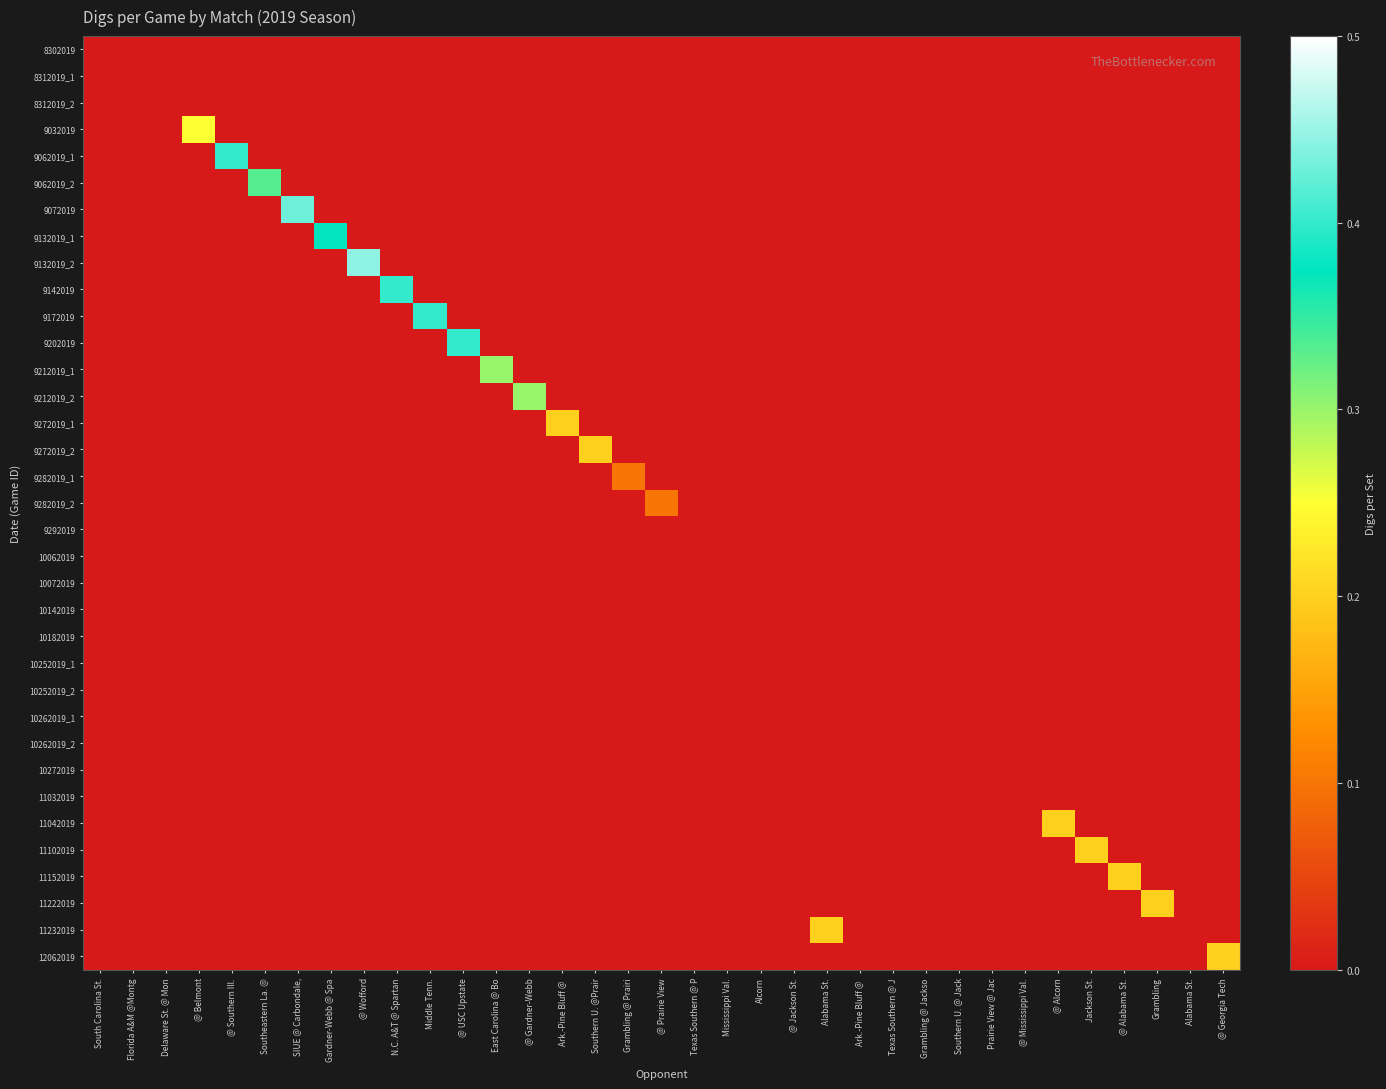

Reading left to right, what are all the values shown in this chart?

8302019: South Carolina St.=0.0	Florida A&M @Montg=0.0	Delaware St. @ Mon=0.0	@ Belmont=0.0	@ Southern Ill.=0.0	Southeastern La. @=0.0	SIUE @ Carbondale,=0.0	Gardner-Webb @ Spa=0.0	@ Wofford=0.0	N.C. A&T @ Spartan=0.0	Middle Tenn.=0.0	@ USC Upstate=0.0	East Carolina @ Bo=0.0	@ Gardner-Webb=0.0	Ark.-Pine Bluff @ =0.0	Southern U. @Prair=0.0	Grambling @ Prairi=0.0	@ Prairie View=0.0	Texas Southern @ P=0.0	Mississippi Val.=0.0	Alcorn=0.0	@ Jackson St.=0.0	Alabama St.=0.0	Ark.-Pine Bluff @ =0.0	Texas Southern @ J=0.0	Grambling @ Jackso=0.0	Southern U. @ Jack=0.0	Prairie View @ Jac=0.0	@ Mississippi Val.=0.0	@ Alcorn=0.0	Jackson St.=0.0	@ Alabama St.=0.0	Grambling=0.0	Alabama St.=0.0	@ Georgia Tech=0.0
8312019_1: South Carolina St.=0.0	Florida A&M @Montg=0.0	Delaware St. @ Mon=0.0	@ Belmont=0.0	@ Southern Ill.=0.0	Southeastern La. @=0.0	SIUE @ Carbondale,=0.0	Gardner-Webb @ Spa=0.0	@ Wofford=0.0	N.C. A&T @ Spartan=0.0	Middle Tenn.=0.0	@ USC Upstate=0.0	East Carolina @ Bo=0.0	@ Gardner-Webb=0.0	Ark.-Pine Bluff @ =0.0	Southern U. @Prair=0.0	Grambling @ Prairi=0.0	@ Prairie View=0.0	Texas Southern @ P=0.0	Mississippi Val.=0.0	Alcorn=0.0	@ Jackson St.=0.0	Alabama St.=0.0	Ark.-Pine Bluff @ =0.0	Texas Southern @ J=0.0	Grambling @ Jackso=0.0	Southern U. @ Jack=0.0	Prairie View @ Jac=0.0	@ Mississippi Val.=0.0	@ Alcorn=0.0	Jackson St.=0.0	@ Alabama St.=0.0	Grambling=0.0	Alabama St.=0.0	@ Georgia Tech=0.0
8312019_2: South Carolina St.=0.0	Florida A&M @Montg=0.0	Delaware St. @ Mon=0.0	@ Belmont=0.0	@ Southern Ill.=0.0	Southeastern La. @=0.0	SIUE @ Carbondale,=0.0	Gardner-Webb @ Spa=0.0	@ Wofford=0.0	N.C. A&T @ Spartan=0.0	Middle Tenn.=0.0	@ USC Upstate=0.0	East Carolina @ Bo=0.0	@ Gardner-Webb=0.0	Ark.-Pine Bluff @ =0.0	Southern U. @Prair=0.0	Grambling @ Prairi=0.0	@ Prairie View=0.0	Texas Southern @ P=0.0	Mississippi Val.=0.0	Alcorn=0.0	@ Jackson St.=0.0	Alabama St.=0.0	Ark.-Pine Bluff @ =0.0	Texas Southern @ J=0.0	Grambling @ Jackso=0.0	Southern U. @ Jack=0.0	Prairie View @ Jac=0.0	@ Mississippi Val.=0.0	@ Alcorn=0.0	Jackson St.=0.0	@ Alabama St.=0.0	Grambling=0.0	Alabama St.=0.0	@ Georgia Tech=0.0
9032019: South Carolina St.=0.0	Florida A&M @Montg=0.0	Delaware St. @ Mon=0.0	@ Belmont=0.2	@ Southern Ill.=0.0	Southeastern La. @=0.0	SIUE @ Carbondale,=0.0	Gardner-Webb @ Spa=0.0	@ Wofford=0.0	N.C. A&T @ Spartan=0.0	Middle Tenn.=0.0	@ USC Upstate=0.0	East Carolina @ Bo=0.0	@ Gardner-Webb=0.0	Ark.-Pine Bluff @ =0.0	Southern U. @Prair=0.0	Grambling @ Prairi=0.0	@ Prairie View=0.0	Texas Southern @ P=0.0	Mississippi Val.=0.0	Alcorn=0.0	@ Jackson St.=0.0	Alabama St.=0.0	Ark.-Pine Bluff @ =0.0	Texas Southern @ J=0.0	Grambling @ Jackso=0.0	Southern U. @ Jack=0.0	Prairie View @ Jac=0.0	@ Mississippi Val.=0.0	@ Alcorn=0.0	Jackson St.=0.0	@ Alabama St.=0.0	Grambling=0.0	Alabama St.=0.0	@ Georgia Tech=0.0
9062019_1: South Carolina St.=0.0	Florida A&M @Montg=0.0	Delaware St. @ Mon=0.0	@ Belmont=0.0	@ Southern Ill.=0.4	Southeastern La. @=0.0	SIUE @ Carbondale,=0.0	Gardner-Webb @ Spa=0.0	@ Wofford=0.0	N.C. A&T @ Spartan=0.0	Middle Tenn.=0.0	@ USC Upstate=0.0	East Carolina @ Bo=0.0	@ Gardner-Webb=0.0	Ark.-Pine Bluff @ =0.0	Southern U. @Prair=0.0	Grambling @ Prairi=0.0	@ Prairie View=0.0	Texas Southern @ P=0.0	Mississippi Val.=0.0	Alcorn=0.0	@ Jackson St.=0.0	Alabama St.=0.0	Ark.-Pine Bluff @ =0.0	Texas Southern @ J=0.0	Grambling @ Jackso=0.0	Southern U. @ Jack=0.0	Prairie View @ Jac=0.0	@ Mississippi Val.=0.0	@ Alcorn=0.0	Jackson St.=0.0	@ Alabama St.=0.0	Grambling=0.0	Alabama St.=0.0	@ Georgia Tech=0.0
9062019_2: South Carolina St.=0.0	Florida A&M @Montg=0.0	Delaware St. @ Mon=0.0	@ Belmont=0.0	@ Southern Ill.=0.0	Southeastern La. @=0.3	SIUE @ Carbondale,=0.0	Gardner-Webb @ Spa=0.0	@ Wofford=0.0	N.C. A&T @ Spartan=0.0	Middle Tenn.=0.0	@ USC Upstate=0.0	East Carolina @ Bo=0.0	@ Gardner-Webb=0.0	Ark.-Pine Bluff @ =0.0	Southern U. @Prair=0.0	Grambling @ Prairi=0.0	@ Prairie View=0.0	Texas Southern @ P=0.0	Mississippi Val.=0.0	Alcorn=0.0	@ Jackson St.=0.0	Alabama St.=0.0	Ark.-Pine Bluff @ =0.0	Texas Southern @ J=0.0	Grambling @ Jackso=0.0	Southern U. @ Jack=0.0	Prairie View @ Jac=0.0	@ Mississippi Val.=0.0	@ Alcorn=0.0	Jackson St.=0.0	@ Alabama St.=0.0	Grambling=0.0	Alabama St.=0.0	@ Georgia Tech=0.0
9072019: South Carolina St.=0.0	Florida A&M @Montg=0.0	Delaware St. @ Mon=0.0	@ Belmont=0.0	@ Southern Ill.=0.0	Southeastern La. @=0.0	SIUE @ Carbondale,=0.4	Gardner-Webb @ Spa=0.0	@ Wofford=0.0	N.C. A&T @ Spartan=0.0	Middle Tenn.=0.0	@ USC Upstate=0.0	East Carolina @ Bo=0.0	@ Gardner-Webb=0.0	Ark.-Pine Bluff @ =0.0	Southern U. @Prair=0.0	Grambling @ Prairi=0.0	@ Prairie View=0.0	Texas Southern @ P=0.0	Mississippi Val.=0.0	Alcorn=0.0	@ Jackson St.=0.0	Alabama St.=0.0	Ark.-Pine Bluff @ =0.0	Texas Southern @ J=0.0	Grambling @ Jackso=0.0	Southern U. @ Jack=0.0	Prairie View @ Jac=0.0	@ Mississippi Val.=0.0	@ Alcorn=0.0	Jackson St.=0.0	@ Alabama St.=0.0	Grambling=0.0	Alabama St.=0.0	@ Georgia Tech=0.0
9132019_1: South Carolina St.=0.0	Florida A&M @Montg=0.0	Delaware St. @ Mon=0.0	@ Belmont=0.0	@ Southern Ill.=0.0	Southeastern La. @=0.0	SIUE @ Carbondale,=0.0	Gardner-Webb @ Spa=0.4	@ Wofford=0.0	N.C. A&T @ Spartan=0.0	Middle Tenn.=0.0	@ USC Upstate=0.0	East Carolina @ Bo=0.0	@ Gardner-Webb=0.0	Ark.-Pine Bluff @ =0.0	Southern U. @Prair=0.0	Grambling @ Prairi=0.0	@ Prairie View=0.0	Texas Southern @ P=0.0	Mississippi Val.=0.0	Alcorn=0.0	@ Jackson St.=0.0	Alabama St.=0.0	Ark.-Pine Bluff @ =0.0	Texas Southern @ J=0.0	Grambling @ Jackso=0.0	Southern U. @ Jack=0.0	Prairie View @ Jac=0.0	@ Mississippi Val.=0.0	@ Alcorn=0.0	Jackson St.=0.0	@ Alabama St.=0.0	Grambling=0.0	Alabama St.=0.0	@ Georgia Tech=0.0
9132019_2: South Carolina St.=0.0	Florida A&M @Montg=0.0	Delaware St. @ Mon=0.0	@ Belmont=0.0	@ Southern Ill.=0.0	Southeastern La. @=0.0	SIUE @ Carbondale,=0.0	Gardner-Webb @ Spa=0.0	@ Wofford=0.4	N.C. A&T @ Spartan=0.0	Middle Tenn.=0.0	@ USC Upstate=0.0	East Carolina @ Bo=0.0	@ Gardner-Webb=0.0	Ark.-Pine Bluff @ =0.0	Southern U. @Prair=0.0	Grambling @ Prairi=0.0	@ Prairie View=0.0	Texas Southern @ P=0.0	Mississippi Val.=0.0	Alcorn=0.0	@ Jackson St.=0.0	Alabama St.=0.0	Ark.-Pine Bluff @ =0.0	Texas Southern @ J=0.0	Grambling @ Jackso=0.0	Southern U. @ Jack=0.0	Prairie View @ Jac=0.0	@ Mississippi Val.=0.0	@ Alcorn=0.0	Jackson St.=0.0	@ Alabama St.=0.0	Grambling=0.0	Alabama St.=0.0	@ Georgia Tech=0.0
9142019: South Carolina St.=0.0	Florida A&M @Montg=0.0	Delaware St. @ Mon=0.0	@ Belmont=0.0	@ Southern Ill.=0.0	Southeastern La. @=0.0	SIUE @ Carbondale,=0.0	Gardner-Webb @ Spa=0.0	@ Wofford=0.0	N.C. A&T @ Spartan=0.4	Middle Tenn.=0.0	@ USC Upstate=0.0	East Carolina @ Bo=0.0	@ Gardner-Webb=0.0	Ark.-Pine Bluff @ =0.0	Southern U. @Prair=0.0	Grambling @ Prairi=0.0	@ Prairie View=0.0	Texas Southern @ P=0.0	Mississippi Val.=0.0	Alcorn=0.0	@ Jackson St.=0.0	Alabama St.=0.0	Ark.-Pine Bluff @ =0.0	Texas Southern @ J=0.0	Grambling @ Jackso=0.0	Southern U. @ Jack=0.0	Prairie View @ Jac=0.0	@ Mississippi Val.=0.0	@ Alcorn=0.0	Jackson St.=0.0	@ Alabama St.=0.0	Grambling=0.0	Alabama St.=0.0	@ Georgia Tech=0.0
9172019: South Carolina St.=0.0	Florida A&M @Montg=0.0	Delaware St. @ Mon=0.0	@ Belmont=0.0	@ Southern Ill.=0.0	Southeastern La. @=0.0	SIUE @ Carbondale,=0.0	Gardner-Webb @ Spa=0.0	@ Wofford=0.0	N.C. A&T @ Spartan=0.0	Middle Tenn.=0.4	@ USC Upstate=0.0	East Carolina @ Bo=0.0	@ Gardner-Webb=0.0	Ark.-Pine Bluff @ =0.0	Southern U. @Prair=0.0	Grambling @ Prairi=0.0	@ Prairie View=0.0	Texas Southern @ P=0.0	Mississippi Val.=0.0	Alcorn=0.0	@ Jackson St.=0.0	Alabama St.=0.0	Ark.-Pine Bluff @ =0.0	Texas Southern @ J=0.0	Grambling @ Jackso=0.0	Southern U. @ Jack=0.0	Prairie View @ Jac=0.0	@ Mississippi Val.=0.0	@ Alcorn=0.0	Jackson St.=0.0	@ Alabama St.=0.0	Grambling=0.0	Alabama St.=0.0	@ Georgia Tech=0.0
9202019: South Carolina St.=0.0	Florida A&M @Montg=0.0	Delaware St. @ Mon=0.0	@ Belmont=0.0	@ Southern Ill.=0.0	Southeastern La. @=0.0	SIUE @ Carbondale,=0.0	Gardner-Webb @ Spa=0.0	@ Wofford=0.0	N.C. A&T @ Spartan=0.0	Middle Tenn.=0.0	@ USC Upstate=0.4	East Carolina @ Bo=0.0	@ Gardner-Webb=0.0	Ark.-Pine Bluff @ =0.0	Southern U. @Prair=0.0	Grambling @ Prairi=0.0	@ Prairie View=0.0	Texas Southern @ P=0.0	Mississippi Val.=0.0	Alcorn=0.0	@ Jackson St.=0.0	Alabama St.=0.0	Ark.-Pine Bluff @ =0.0	Texas Southern @ J=0.0	Grambling @ Jackso=0.0	Southern U. @ Jack=0.0	Prairie View @ Jac=0.0	@ Mississippi Val.=0.0	@ Alcorn=0.0	Jackson St.=0.0	@ Alabama St.=0.0	Grambling=0.0	Alabama St.=0.0	@ Georgia Tech=0.0
9212019_1: South Carolina St.=0.0	Florida A&M @Montg=0.0	Delaware St. @ Mon=0.0	@ Belmont=0.0	@ Southern Ill.=0.0	Southeastern La. @=0.0	SIUE @ Carbondale,=0.0	Gardner-Webb @ Spa=0.0	@ Wofford=0.0	N.C. A&T @ Spartan=0.0	Middle Tenn.=0.0	@ USC Upstate=0.0	East Carolina @ Bo=0.3	@ Gardner-Webb=0.0	Ark.-Pine Bluff @ =0.0	Southern U. @Prair=0.0	Grambling @ Prairi=0.0	@ Prairie View=0.0	Texas Southern @ P=0.0	Mississippi Val.=0.0	Alcorn=0.0	@ Jackson St.=0.0	Alabama St.=0.0	Ark.-Pine Bluff @ =0.0	Texas Southern @ J=0.0	Grambling @ Jackso=0.0	Southern U. @ Jack=0.0	Prairie View @ Jac=0.0	@ Mississippi Val.=0.0	@ Alcorn=0.0	Jackson St.=0.0	@ Alabama St.=0.0	Grambling=0.0	Alabama St.=0.0	@ Georgia Tech=0.0
9212019_2: South Carolina St.=0.0	Florida A&M @Montg=0.0	Delaware St. @ Mon=0.0	@ Belmont=0.0	@ Southern Ill.=0.0	Southeastern La. @=0.0	SIUE @ Carbondale,=0.0	Gardner-Webb @ Spa=0.0	@ Wofford=0.0	N.C. A&T @ Spartan=0.0	Middle Tenn.=0.0	@ USC Upstate=0.0	East Carolina @ Bo=0.0	@ Gardner-Webb=0.3	Ark.-Pine Bluff @ =0.0	Southern U. @Prair=0.0	Grambling @ Prairi=0.0	@ Prairie View=0.0	Texas Southern @ P=0.0	Mississippi Val.=0.0	Alcorn=0.0	@ Jackson St.=0.0	Alabama St.=0.0	Ark.-Pine Bluff @ =0.0	Texas Southern @ J=0.0	Grambling @ Jackso=0.0	Southern U. @ Jack=0.0	Prairie View @ Jac=0.0	@ Mississippi Val.=0.0	@ Alcorn=0.0	Jackson St.=0.0	@ Alabama St.=0.0	Grambling=0.0	Alabama St.=0.0	@ Georgia Tech=0.0
9272019_1: South Carolina St.=0.0	Florida A&M @Montg=0.0	Delaware St. @ Mon=0.0	@ Belmont=0.0	@ Southern Ill.=0.0	Southeastern La. @=0.0	SIUE @ Carbondale,=0.0	Gardner-Webb @ Spa=0.0	@ Wofford=0.0	N.C. A&T @ Spartan=0.0	Middle Tenn.=0.0	@ USC Upstate=0.0	East Carolina @ Bo=0.0	@ Gardner-Webb=0.0	Ark.-Pine Bluff @ =0.2	Southern U. @Prair=0.0	Grambling @ Prairi=0.0	@ Prairie View=0.0	Texas Southern @ P=0.0	Mississippi Val.=0.0	Alcorn=0.0	@ Jackson St.=0.0	Alabama St.=0.0	Ark.-Pine Bluff @ =0.0	Texas Southern @ J=0.0	Grambling @ Jackso=0.0	Southern U. @ Jack=0.0	Prairie View @ Jac=0.0	@ Mississippi Val.=0.0	@ Alcorn=0.0	Jackson St.=0.0	@ Alabama St.=0.0	Grambling=0.0	Alabama St.=0.0	@ Georgia Tech=0.0
9272019_2: South Carolina St.=0.0	Florida A&M @Montg=0.0	Delaware St. @ Mon=0.0	@ Belmont=0.0	@ Southern Ill.=0.0	Southeastern La. @=0.0	SIUE @ Carbondale,=0.0	Gardner-Webb @ Spa=0.0	@ Wofford=0.0	N.C. A&T @ Spartan=0.0	Middle Tenn.=0.0	@ USC Upstate=0.0	East Carolina @ Bo=0.0	@ Gardner-Webb=0.0	Ark.-Pine Bluff @ =0.0	Southern U. @Prair=0.2	Grambling @ Prairi=0.0	@ Prairie View=0.0	Texas Southern @ P=0.0	Mississippi Val.=0.0	Alcorn=0.0	@ Jackson St.=0.0	Alabama St.=0.0	Ark.-Pine Bluff @ =0.0	Texas Southern @ J=0.0	Grambling @ Jackso=0.0	Southern U. @ Jack=0.0	Prairie View @ Jac=0.0	@ Mississippi Val.=0.0	@ Alcorn=0.0	Jackson St.=0.0	@ Alabama St.=0.0	Grambling=0.0	Alabama St.=0.0	@ Georgia Tech=0.0
9282019_1: South Carolina St.=0.0	Florida A&M @Montg=0.0	Delaware St. @ Mon=0.0	@ Belmont=0.0	@ Southern Ill.=0.0	Southeastern La. @=0.0	SIUE @ Carbondale,=0.0	Gardner-Webb @ Spa=0.0	@ Wofford=0.0	N.C. A&T @ Spartan=0.0	Middle Tenn.=0.0	@ USC Upstate=0.0	East Carolina @ Bo=0.0	@ Gardner-Webb=0.0	Ark.-Pine Bluff @ =0.0	Southern U. @Prair=0.0	Grambling @ Prairi=0.1	@ Prairie View=0.0	Texas Southern @ P=0.0	Mississippi Val.=0.0	Alcorn=0.0	@ Jackson St.=0.0	Alabama St.=0.0	Ark.-Pine Bluff @ =0.0	Texas Southern @ J=0.0	Grambling @ Jackso=0.0	Southern U. @ Jack=0.0	Prairie View @ Jac=0.0	@ Mississippi Val.=0.0	@ Alcorn=0.0	Jackson St.=0.0	@ Alabama St.=0.0	Grambling=0.0	Alabama St.=0.0	@ Georgia Tech=0.0
9282019_2: South Carolina St.=0.0	Florida A&M @Montg=0.0	Delaware St. @ Mon=0.0	@ Belmont=0.0	@ Southern Ill.=0.0	Southeastern La. @=0.0	SIUE @ Carbondale,=0.0	Gardner-Webb @ Spa=0.0	@ Wofford=0.0	N.C. A&T @ Spartan=0.0	Middle Tenn.=0.0	@ USC Upstate=0.0	East Carolina @ Bo=0.0	@ Gardner-Webb=0.0	Ark.-Pine Bluff @ =0.0	Southern U. @Prair=0.0	Grambling @ Prairi=0.0	@ Prairie View=0.1	Texas Southern @ P=0.0	Mississippi Val.=0.0	Alcorn=0.0	@ Jackson St.=0.0	Alabama St.=0.0	Ark.-Pine Bluff @ =0.0	Texas Southern @ J=0.0	Grambling @ Jackso=0.0	Southern U. @ Jack=0.0	Prairie View @ Jac=0.0	@ Mississippi Val.=0.0	@ Alcorn=0.0	Jackson St.=0.0	@ Alabama St.=0.0	Grambling=0.0	Alabama St.=0.0	@ Georgia Tech=0.0
9292019: South Carolina St.=0.0	Florida A&M @Montg=0.0	Delaware St. @ Mon=0.0	@ Belmont=0.0	@ Southern Ill.=0.0	Southeastern La. @=0.0	SIUE @ Carbondale,=0.0	Gardner-Webb @ Spa=0.0	@ Wofford=0.0	N.C. A&T @ Spartan=0.0	Middle Tenn.=0.0	@ USC Upstate=0.0	East Carolina @ Bo=0.0	@ Gardner-Webb=0.0	Ark.-Pine Bluff @ =0.0	Southern U. @Prair=0.0	Grambling @ Prairi=0.0	@ Prairie View=0.0	Texas Southern @ P=0.0	Mississippi Val.=0.0	Alcorn=0.0	@ Jackson St.=0.0	Alabama St.=0.0	Ark.-Pine Bluff @ =0.0	Texas Southern @ J=0.0	Grambling @ Jackso=0.0	Southern U. @ Jack=0.0	Prairie View @ Jac=0.0	@ Mississippi Val.=0.0	@ Alcorn=0.0	Jackson St.=0.0	@ Alabama St.=0.0	Grambling=0.0	Alabama St.=0.0	@ Georgia Tech=0.0
10062019: South Carolina St.=0.0	Florida A&M @Montg=0.0	Delaware St. @ Mon=0.0	@ Belmont=0.0	@ Southern Ill.=0.0	Southeastern La. @=0.0	SIUE @ Carbondale,=0.0	Gardner-Webb @ Spa=0.0	@ Wofford=0.0	N.C. A&T @ Spartan=0.0	Middle Tenn.=0.0	@ USC Upstate=0.0	East Carolina @ Bo=0.0	@ Gardner-Webb=0.0	Ark.-Pine Bluff @ =0.0	Southern U. @Prair=0.0	Grambling @ Prairi=0.0	@ Prairie View=0.0	Texas Southern @ P=0.0	Mississippi Val.=0.0	Alcorn=0.0	@ Jackson St.=0.0	Alabama St.=0.0	Ark.-Pine Bluff @ =0.0	Texas Southern @ J=0.0	Grambling @ Jackso=0.0	Southern U. @ Jack=0.0	Prairie View @ Jac=0.0	@ Mississippi Val.=0.0	@ Alcorn=0.0	Jackson St.=0.0	@ Alabama St.=0.0	Grambling=0.0	Alabama St.=0.0	@ Georgia Tech=0.0
10072019: South Carolina St.=0.0	Florida A&M @Montg=0.0	Delaware St. @ Mon=0.0	@ Belmont=0.0	@ Southern Ill.=0.0	Southeastern La. @=0.0	SIUE @ Carbondale,=0.0	Gardner-Webb @ Spa=0.0	@ Wofford=0.0	N.C. A&T @ Spartan=0.0	Middle Tenn.=0.0	@ USC Upstate=0.0	East Carolina @ Bo=0.0	@ Gardner-Webb=0.0	Ark.-Pine Bluff @ =0.0	Southern U. @Prair=0.0	Grambling @ Prairi=0.0	@ Prairie View=0.0	Texas Southern @ P=0.0	Mississippi Val.=0.0	Alcorn=0.0	@ Jackson St.=0.0	Alabama St.=0.0	Ark.-Pine Bluff @ =0.0	Texas Southern @ J=0.0	Grambling @ Jackso=0.0	Southern U. @ Jack=0.0	Prairie View @ Jac=0.0	@ Mississippi Val.=0.0	@ Alcorn=0.0	Jackson St.=0.0	@ Alabama St.=0.0	Grambling=0.0	Alabama St.=0.0	@ Georgia Tech=0.0
10142019: South Carolina St.=0.0	Florida A&M @Montg=0.0	Delaware St. @ Mon=0.0	@ Belmont=0.0	@ Southern Ill.=0.0	Southeastern La. @=0.0	SIUE @ Carbondale,=0.0	Gardner-Webb @ Spa=0.0	@ Wofford=0.0	N.C. A&T @ Spartan=0.0	Middle Tenn.=0.0	@ USC Upstate=0.0	East Carolina @ Bo=0.0	@ Gardner-Webb=0.0	Ark.-Pine Bluff @ =0.0	Southern U. @Prair=0.0	Grambling @ Prairi=0.0	@ Prairie View=0.0	Texas Southern @ P=0.0	Mississippi Val.=0.0	Alcorn=0.0	@ Jackson St.=0.0	Alabama St.=0.0	Ark.-Pine Bluff @ =0.0	Texas Southern @ J=0.0	Grambling @ Jackso=0.0	Southern U. @ Jack=0.0	Prairie View @ Jac=0.0	@ Mississippi Val.=0.0	@ Alcorn=0.0	Jackson St.=0.0	@ Alabama St.=0.0	Grambling=0.0	Alabama St.=0.0	@ Georgia Tech=0.0
10182019: South Carolina St.=0.0	Florida A&M @Montg=0.0	Delaware St. @ Mon=0.0	@ Belmont=0.0	@ Southern Ill.=0.0	Southeastern La. @=0.0	SIUE @ Carbondale,=0.0	Gardner-Webb @ Spa=0.0	@ Wofford=0.0	N.C. A&T @ Spartan=0.0	Middle Tenn.=0.0	@ USC Upstate=0.0	East Carolina @ Bo=0.0	@ Gardner-Webb=0.0	Ark.-Pine Bluff @ =0.0	Southern U. @Prair=0.0	Grambling @ Prairi=0.0	@ Prairie View=0.0	Texas Southern @ P=0.0	Mississippi Val.=0.0	Alcorn=0.0	@ Jackson St.=0.0	Alabama St.=0.0	Ark.-Pine Bluff @ =0.0	Texas Southern @ J=0.0	Grambling @ Jackso=0.0	Southern U. @ Jack=0.0	Prairie View @ Jac=0.0	@ Mississippi Val.=0.0	@ Alcorn=0.0	Jackson St.=0.0	@ Alabama St.=0.0	Grambling=0.0	Alabama St.=0.0	@ Georgia Tech=0.0
10252019_1: South Carolina St.=0.0	Florida A&M @Montg=0.0	Delaware St. @ Mon=0.0	@ Belmont=0.0	@ Southern Ill.=0.0	Southeastern La. @=0.0	SIUE @ Carbondale,=0.0	Gardner-Webb @ Spa=0.0	@ Wofford=0.0	N.C. A&T @ Spartan=0.0	Middle Tenn.=0.0	@ USC Upstate=0.0	East Carolina @ Bo=0.0	@ Gardner-Webb=0.0	Ark.-Pine Bluff @ =0.0	Southern U. @Prair=0.0	Grambling @ Prairi=0.0	@ Prairie View=0.0	Texas Southern @ P=0.0	Mississippi Val.=0.0	Alcorn=0.0	@ Jackson St.=0.0	Alabama St.=0.0	Ark.-Pine Bluff @ =0.0	Texas Southern @ J=0.0	Grambling @ Jackso=0.0	Southern U. @ Jack=0.0	Prairie View @ Jac=0.0	@ Mississippi Val.=0.0	@ Alcorn=0.0	Jackson St.=0.0	@ Alabama St.=0.0	Grambling=0.0	Alabama St.=0.0	@ Georgia Tech=0.0
10252019_2: South Carolina St.=0.0	Florida A&M @Montg=0.0	Delaware St. @ Mon=0.0	@ Belmont=0.0	@ Southern Ill.=0.0	Southeastern La. @=0.0	SIUE @ Carbondale,=0.0	Gardner-Webb @ Spa=0.0	@ Wofford=0.0	N.C. A&T @ Spartan=0.0	Middle Tenn.=0.0	@ USC Upstate=0.0	East Carolina @ Bo=0.0	@ Gardner-Webb=0.0	Ark.-Pine Bluff @ =0.0	Southern U. @Prair=0.0	Grambling @ Prairi=0.0	@ Prairie View=0.0	Texas Southern @ P=0.0	Mississippi Val.=0.0	Alcorn=0.0	@ Jackson St.=0.0	Alabama St.=0.0	Ark.-Pine Bluff @ =0.0	Texas Southern @ J=0.0	Grambling @ Jackso=0.0	Southern U. @ Jack=0.0	Prairie View @ Jac=0.0	@ Mississippi Val.=0.0	@ Alcorn=0.0	Jackson St.=0.0	@ Alabama St.=0.0	Grambling=0.0	Alabama St.=0.0	@ Georgia Tech=0.0
10262019_1: South Carolina St.=0.0	Florida A&M @Montg=0.0	Delaware St. @ Mon=0.0	@ Belmont=0.0	@ Southern Ill.=0.0	Southeastern La. @=0.0	SIUE @ Carbondale,=0.0	Gardner-Webb @ Spa=0.0	@ Wofford=0.0	N.C. A&T @ Spartan=0.0	Middle Tenn.=0.0	@ USC Upstate=0.0	East Carolina @ Bo=0.0	@ Gardner-Webb=0.0	Ark.-Pine Bluff @ =0.0	Southern U. @Prair=0.0	Grambling @ Prairi=0.0	@ Prairie View=0.0	Texas Southern @ P=0.0	Mississippi Val.=0.0	Alcorn=0.0	@ Jackson St.=0.0	Alabama St.=0.0	Ark.-Pine Bluff @ =0.0	Texas Southern @ J=0.0	Grambling @ Jackso=0.0	Southern U. @ Jack=0.0	Prairie View @ Jac=0.0	@ Mississippi Val.=0.0	@ Alcorn=0.0	Jackson St.=0.0	@ Alabama St.=0.0	Grambling=0.0	Alabama St.=0.0	@ Georgia Tech=0.0
10262019_2: South Carolina St.=0.0	Florida A&M @Montg=0.0	Delaware St. @ Mon=0.0	@ Belmont=0.0	@ Southern Ill.=0.0	Southeastern La. @=0.0	SIUE @ Carbondale,=0.0	Gardner-Webb @ Spa=0.0	@ Wofford=0.0	N.C. A&T @ Spartan=0.0	Middle Tenn.=0.0	@ USC Upstate=0.0	East Carolina @ Bo=0.0	@ Gardner-Webb=0.0	Ark.-Pine Bluff @ =0.0	Southern U. @Prair=0.0	Grambling @ Prairi=0.0	@ Prairie View=0.0	Texas Southern @ P=0.0	Mississippi Val.=0.0	Alcorn=0.0	@ Jackson St.=0.0	Alabama St.=0.0	Ark.-Pine Bluff @ =0.0	Texas Southern @ J=0.0	Grambling @ Jackso=0.0	Southern U. @ Jack=0.0	Prairie View @ Jac=0.0	@ Mississippi Val.=0.0	@ Alcorn=0.0	Jackson St.=0.0	@ Alabama St.=0.0	Grambling=0.0	Alabama St.=0.0	@ Georgia Tech=0.0
10272019: South Carolina St.=0.0	Florida A&M @Montg=0.0	Delaware St. @ Mon=0.0	@ Belmont=0.0	@ Southern Ill.=0.0	Southeastern La. @=0.0	SIUE @ Carbondale,=0.0	Gardner-Webb @ Spa=0.0	@ Wofford=0.0	N.C. A&T @ Spartan=0.0	Middle Tenn.=0.0	@ USC Upstate=0.0	East Carolina @ Bo=0.0	@ Gardner-Webb=0.0	Ark.-Pine Bluff @ =0.0	Southern U. @Prair=0.0	Grambling @ Prairi=0.0	@ Prairie View=0.0	Texas Southern @ P=0.0	Mississippi Val.=0.0	Alcorn=0.0	@ Jackson St.=0.0	Alabama St.=0.0	Ark.-Pine Bluff @ =0.0	Texas Southern @ J=0.0	Grambling @ Jackso=0.0	Southern U. @ Jack=0.0	Prairie View @ Jac=0.0	@ Mississippi Val.=0.0	@ Alcorn=0.0	Jackson St.=0.0	@ Alabama St.=0.0	Grambling=0.0	Alabama St.=0.0	@ Georgia Tech=0.0
11032019: South Carolina St.=0.0	Florida A&M @Montg=0.0	Delaware St. @ Mon=0.0	@ Belmont=0.0	@ Southern Ill.=0.0	Southeastern La. @=0.0	SIUE @ Carbondale,=0.0	Gardner-Webb @ Spa=0.0	@ Wofford=0.0	N.C. A&T @ Spartan=0.0	Middle Tenn.=0.0	@ USC Upstate=0.0	East Carolina @ Bo=0.0	@ Gardner-Webb=0.0	Ark.-Pine Bluff @ =0.0	Southern U. @Prair=0.0	Grambling @ Prairi=0.0	@ Prairie View=0.0	Texas Southern @ P=0.0	Mississippi Val.=0.0	Alcorn=0.0	@ Jackson St.=0.0	Alabama St.=0.0	Ark.-Pine Bluff @ =0.0	Texas Southern @ J=0.0	Grambling @ Jackso=0.0	Southern U. @ Jack=0.0	Prairie View @ Jac=0.0	@ Mississippi Val.=0.0	@ Alcorn=0.0	Jackson St.=0.0	@ Alabama St.=0.0	Grambling=0.0	Alabama St.=0.0	@ Georgia Tech=0.0
11042019: South Carolina St.=0.0	Florida A&M @Montg=0.0	Delaware St. @ Mon=0.0	@ Belmont=0.0	@ Southern Ill.=0.0	Southeastern La. @=0.0	SIUE @ Carbondale,=0.0	Gardner-Webb @ Spa=0.0	@ Wofford=0.0	N.C. A&T @ Spartan=0.0	Middle Tenn.=0.0	@ USC Upstate=0.0	East Carolina @ Bo=0.0	@ Gardner-Webb=0.0	Ark.-Pine Bluff @ =0.0	Southern U. @Prair=0.0	Grambling @ Prairi=0.0	@ Prairie View=0.0	Texas Southern @ P=0.0	Mississippi Val.=0.0	Alcorn=0.0	@ Jackson St.=0.0	Alabama St.=0.0	Ark.-Pine Bluff @ =0.0	Texas Southern @ J=0.0	Grambling @ Jackso=0.0	Southern U. @ Jack=0.0	Prairie View @ Jac=0.0	@ Mississippi Val.=0.0	@ Alcorn=0.2	Jackson St.=0.0	@ Alabama St.=0.0	Grambling=0.0	Alabama St.=0.0	@ Georgia Tech=0.0
11102019: South Carolina St.=0.0	Florida A&M @Montg=0.0	Delaware St. @ Mon=0.0	@ Belmont=0.0	@ Southern Ill.=0.0	Southeastern La. @=0.0	SIUE @ Carbondale,=0.0	Gardner-Webb @ Spa=0.0	@ Wofford=0.0	N.C. A&T @ Spartan=0.0	Middle Tenn.=0.0	@ USC Upstate=0.0	East Carolina @ Bo=0.0	@ Gardner-Webb=0.0	Ark.-Pine Bluff @ =0.0	Southern U. @Prair=0.0	Grambling @ Prairi=0.0	@ Prairie View=0.0	Texas Southern @ P=0.0	Mississippi Val.=0.0	Alcorn=0.0	@ Jackson St.=0.0	Alabama St.=0.0	Ark.-Pine Bluff @ =0.0	Texas Southern @ J=0.0	Grambling @ Jackso=0.0	Southern U. @ Jack=0.0	Prairie View @ Jac=0.0	@ Mississippi Val.=0.0	@ Alcorn=0.0	Jackson St.=0.2	@ Alabama St.=0.0	Grambling=0.0	Alabama St.=0.0	@ Georgia Tech=0.0
11152019: South Carolina St.=0.0	Florida A&M @Montg=0.0	Delaware St. @ Mon=0.0	@ Belmont=0.0	@ Southern Ill.=0.0	Southeastern La. @=0.0	SIUE @ Carbondale,=0.0	Gardner-Webb @ Spa=0.0	@ Wofford=0.0	N.C. A&T @ Spartan=0.0	Middle Tenn.=0.0	@ USC Upstate=0.0	East Carolina @ Bo=0.0	@ Gardner-Webb=0.0	Ark.-Pine Bluff @ =0.0	Southern U. @Prair=0.0	Grambling @ Prairi=0.0	@ Prairie View=0.0	Texas Southern @ P=0.0	Mississippi Val.=0.0	Alcorn=0.0	@ Jackson St.=0.0	Alabama St.=0.0	Ark.-Pine Bluff @ =0.0	Texas Southern @ J=0.0	Grambling @ Jackso=0.0	Southern U. @ Jack=0.0	Prairie View @ Jac=0.0	@ Mississippi Val.=0.0	@ Alcorn=0.0	Jackson St.=0.0	@ Alabama St.=0.2	Grambling=0.0	Alabama St.=0.0	@ Georgia Tech=0.0
11222019: South Carolina St.=0.0	Florida A&M @Montg=0.0	Delaware St. @ Mon=0.0	@ Belmont=0.0	@ Southern Ill.=0.0	Southeastern La. @=0.0	SIUE @ Carbondale,=0.0	Gardner-Webb @ Spa=0.0	@ Wofford=0.0	N.C. A&T @ Spartan=0.0	Middle Tenn.=0.0	@ USC Upstate=0.0	East Carolina @ Bo=0.0	@ Gardner-Webb=0.0	Ark.-Pine Bluff @ =0.0	Southern U. @Prair=0.0	Grambling @ Prairi=0.0	@ Prairie View=0.0	Texas Southern @ P=0.0	Mississippi Val.=0.0	Alcorn=0.0	@ Jackson St.=0.0	Alabama St.=0.0	Ark.-Pine Bluff @ =0.0	Texas Southern @ J=0.0	Grambling @ Jackso=0.0	Southern U. @ Jack=0.0	Prairie View @ Jac=0.0	@ Mississippi Val.=0.0	@ Alcorn=0.0	Jackson St.=0.0	@ Alabama St.=0.0	Grambling=0.2	Alabama St.=0.0	@ Georgia Tech=0.0
11232019: South Carolina St.=0.0	Florida A&M @Montg=0.0	Delaware St. @ Mon=0.0	@ Belmont=0.0	@ Southern Ill.=0.0	Southeastern La. @=0.0	SIUE @ Carbondale,=0.0	Gardner-Webb @ Spa=0.0	@ Wofford=0.0	N.C. A&T @ Spartan=0.0	Middle Tenn.=0.0	@ USC Upstate=0.0	East Carolina @ Bo=0.0	@ Gardner-Webb=0.0	Ark.-Pine Bluff @ =0.0	Southern U. @Prair=0.0	Grambling @ Prairi=0.0	@ Prairie View=0.0	Texas Southern @ P=0.0	Mississippi Val.=0.0	Alcorn=0.0	@ Jackson St.=0.0	Alabama St.=0.2	Ark.-Pine Bluff @ =0.0	Texas Southern @ J=0.0	Grambling @ Jackso=0.0	Southern U. @ Jack=0.0	Prairie View @ Jac=0.0	@ Mississippi Val.=0.0	@ Alcorn=0.0	Jackson St.=0.0	@ Alabama St.=0.0	Grambling=0.0	Alabama St.=0.0	@ Georgia Tech=0.0
12062019: South Carolina St.=0.0	Florida A&M @Montg=0.0	Delaware St. @ Mon=0.0	@ Belmont=0.0	@ Southern Ill.=0.0	Southeastern La. @=0.0	SIUE @ Carbondale,=0.0	Gardner-Webb @ Spa=0.0	@ Wofford=0.0	N.C. A&T @ Spartan=0.0	Middle Tenn.=0.0	@ USC Upstate=0.0	East Carolina @ Bo=0.0	@ Gardner-Webb=0.0	Ark.-Pine Bluff @ =0.0	Southern U. @Prair=0.0	Grambling @ Prairi=0.0	@ Prairie View=0.0	Texas Southern @ P=0.0	Mississippi Val.=0.0	Alcorn=0.0	@ Jackson St.=0.0	Alabama St.=0.0	Ark.-Pine Bluff @ =0.0	Texas Southern @ J=0.0	Grambling @ Jackso=0.0	Southern U. @ Jack=0.0	Prairie View @ Jac=0.0	@ Mississippi Val.=0.0	@ Alcorn=0.0	Jackson St.=0.0	@ Alabama St.=0.0	Grambling=0.0	Alabama St.=0.0	@ Georgia Tech=0.2